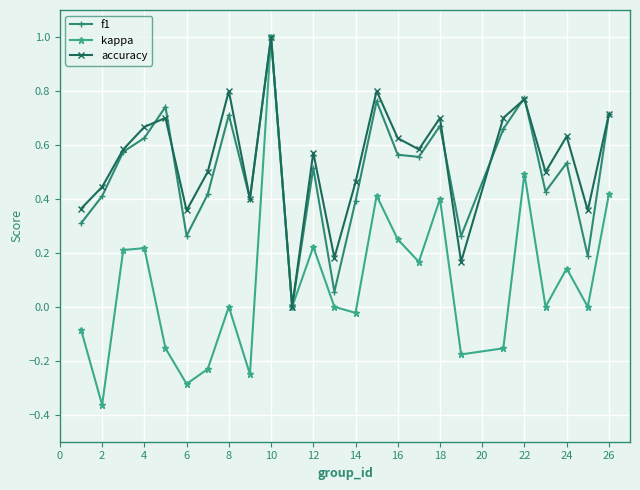

True or false: accuracy has more than 2 interior local peaks.

True